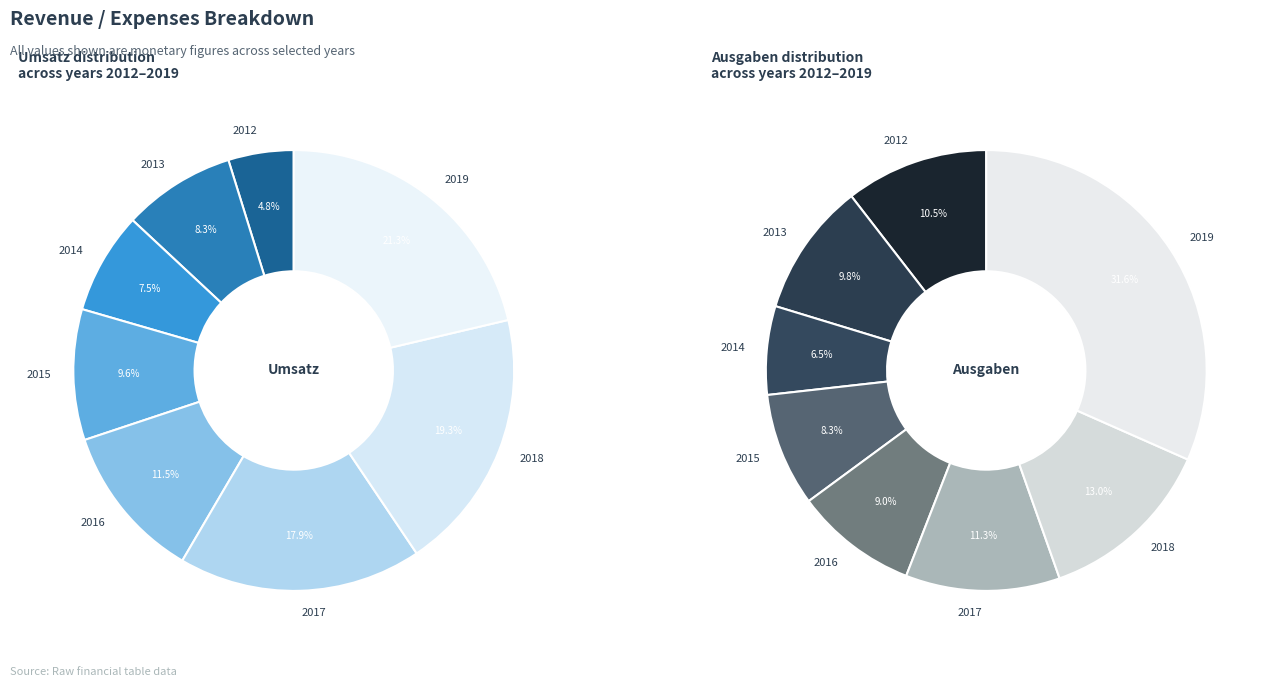

Count the number of slices in the pie.

16